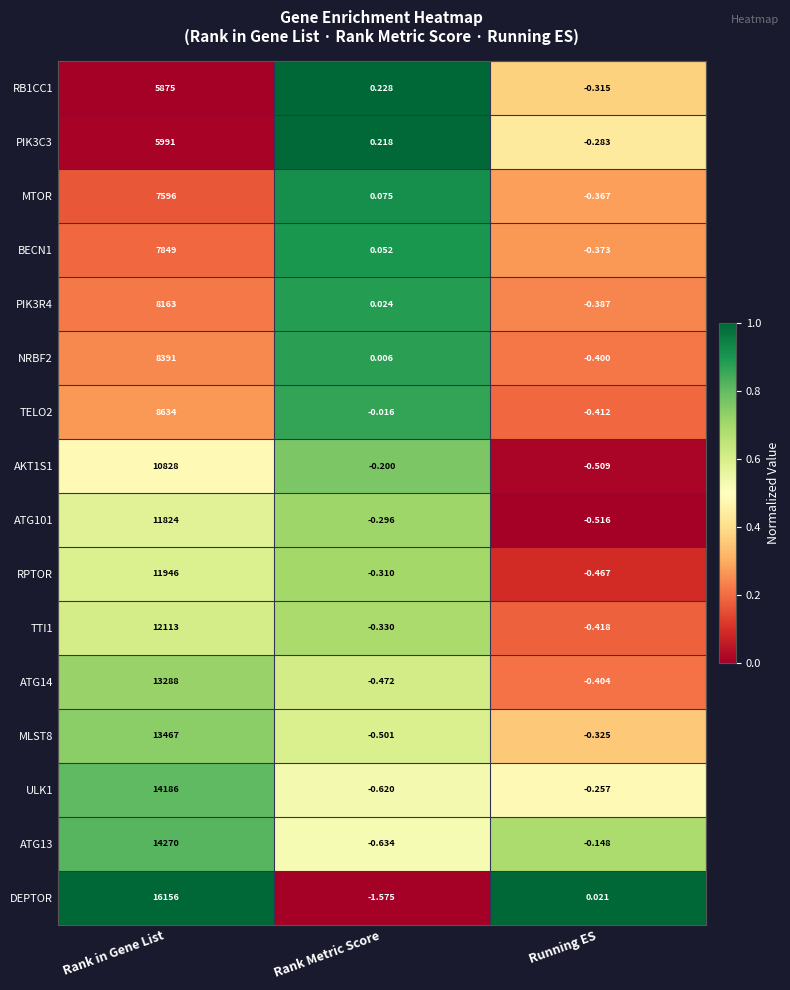

Where is ATG13 nearest to the value 7134?

Running ES